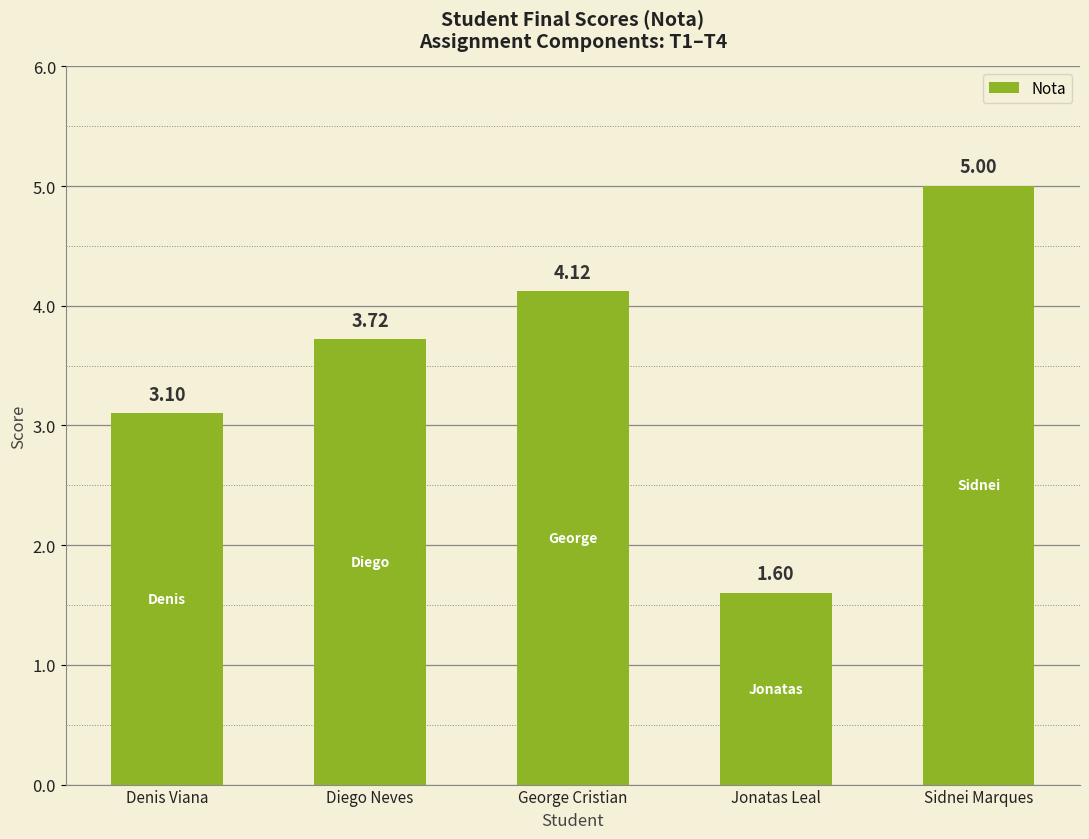

What is the greatest value displayed?

5.0